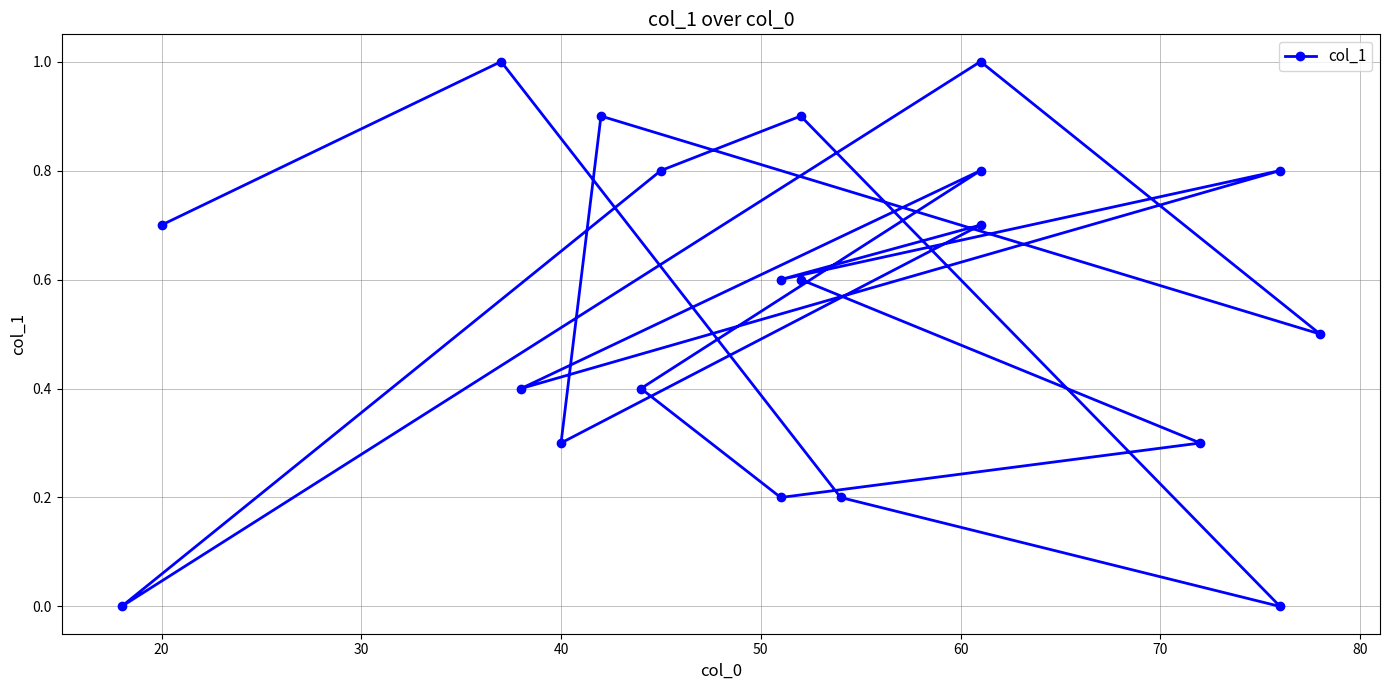

What is the sum of all values?

11.1